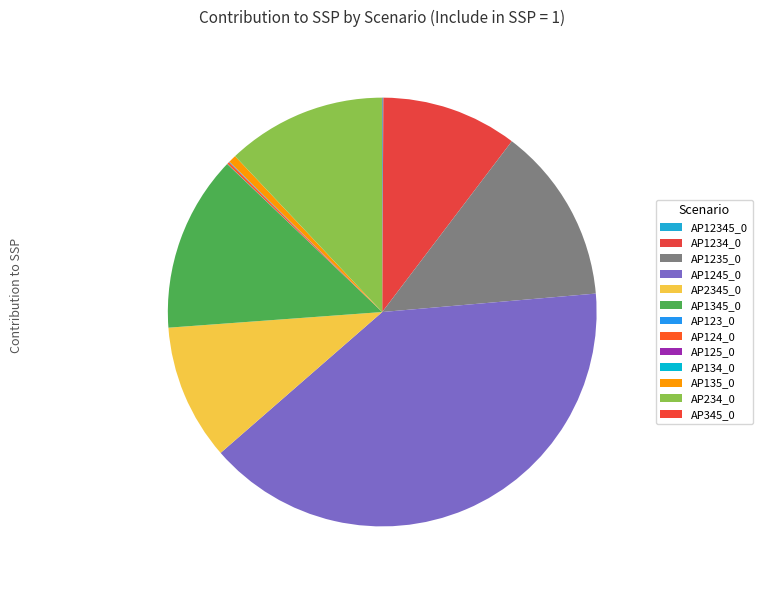

What percentage is the AP2345_0 slice, to the nearest percent?

10%